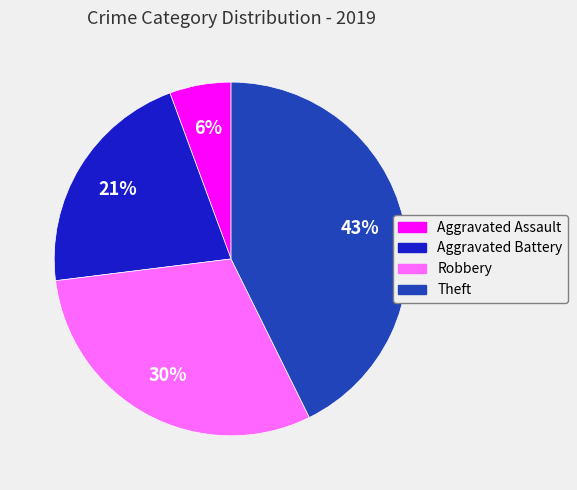

Does Aggravated Assault account for over 50% of the chart?

No